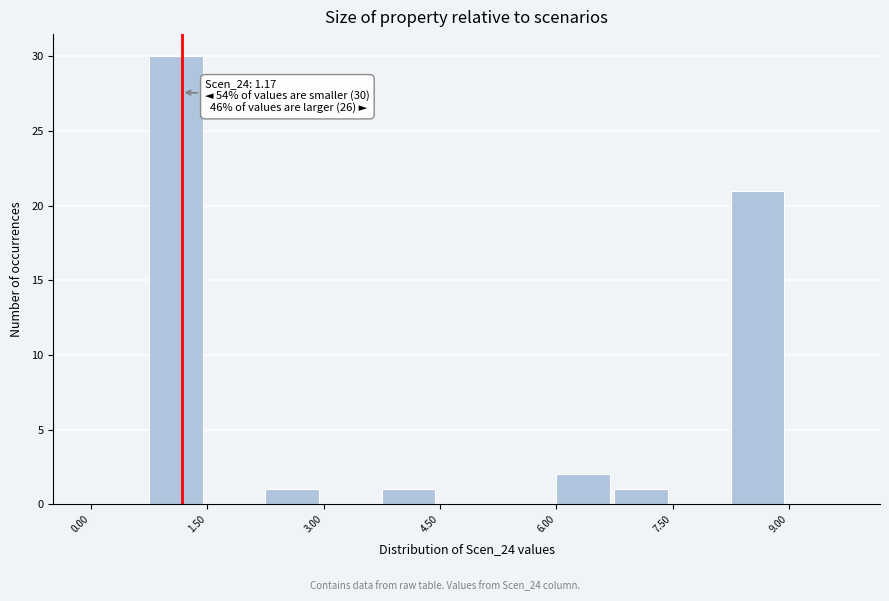

Around what value on the x-axis is the tallest bar? Give the approximate position of its centre, as read against the axis.

1.0